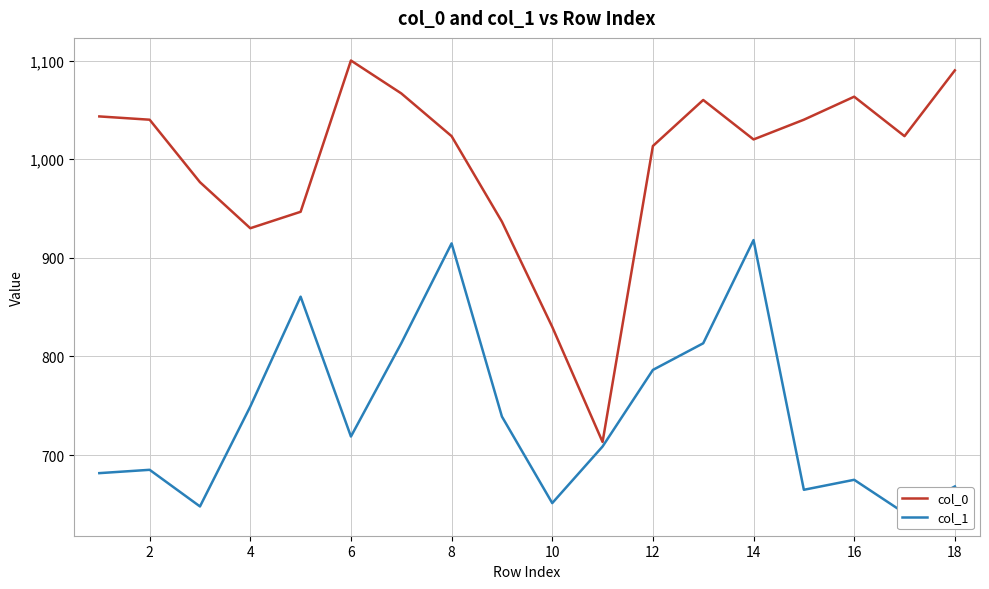

What is the lowest value of the col_0 series?

713.3